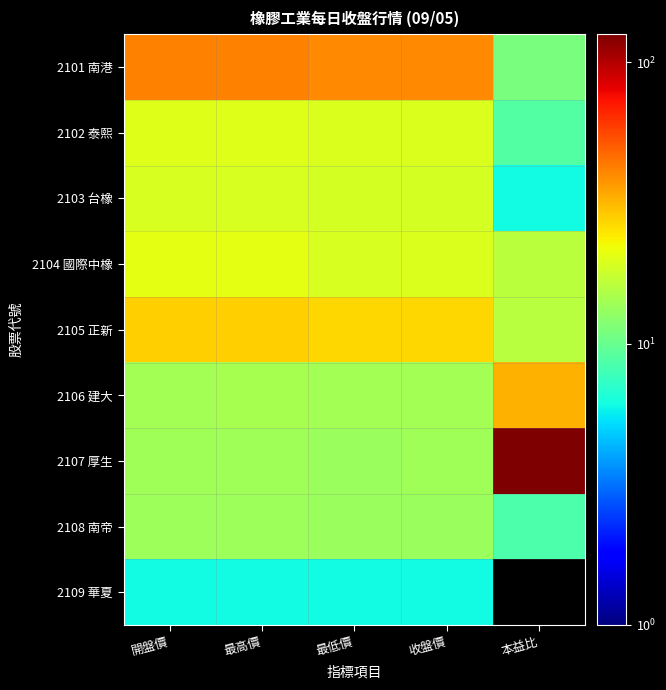

The value of 2107 厚生 at 本益比 is 57.6. True or false?

False